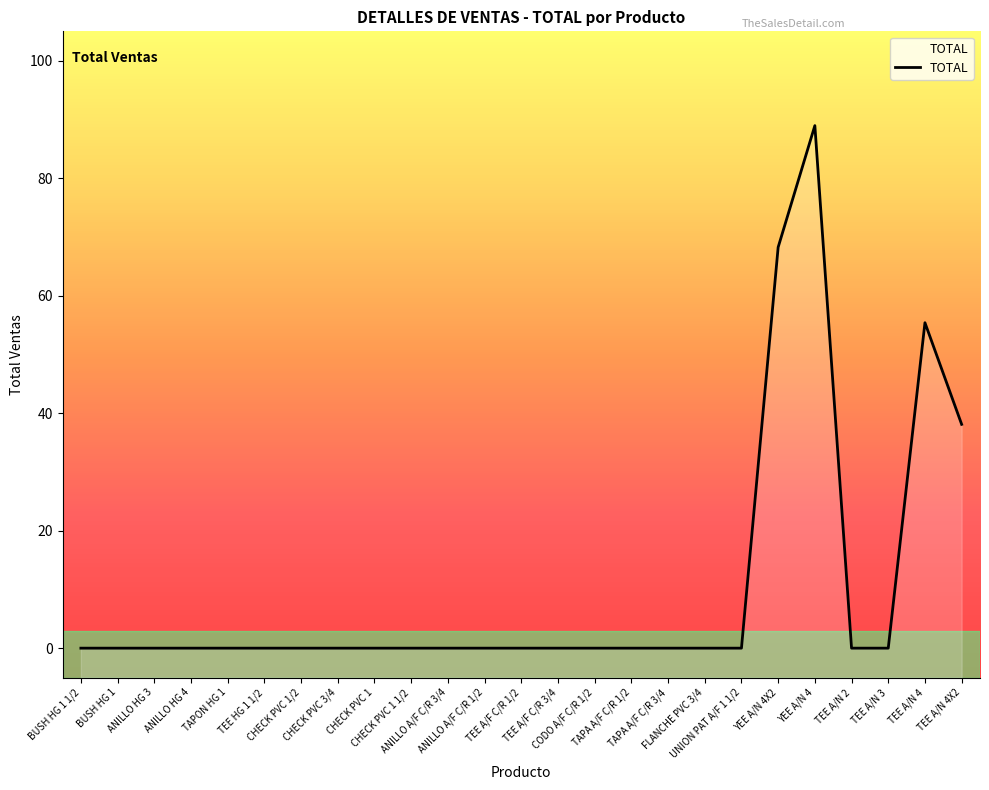

What is the average value?

10.0